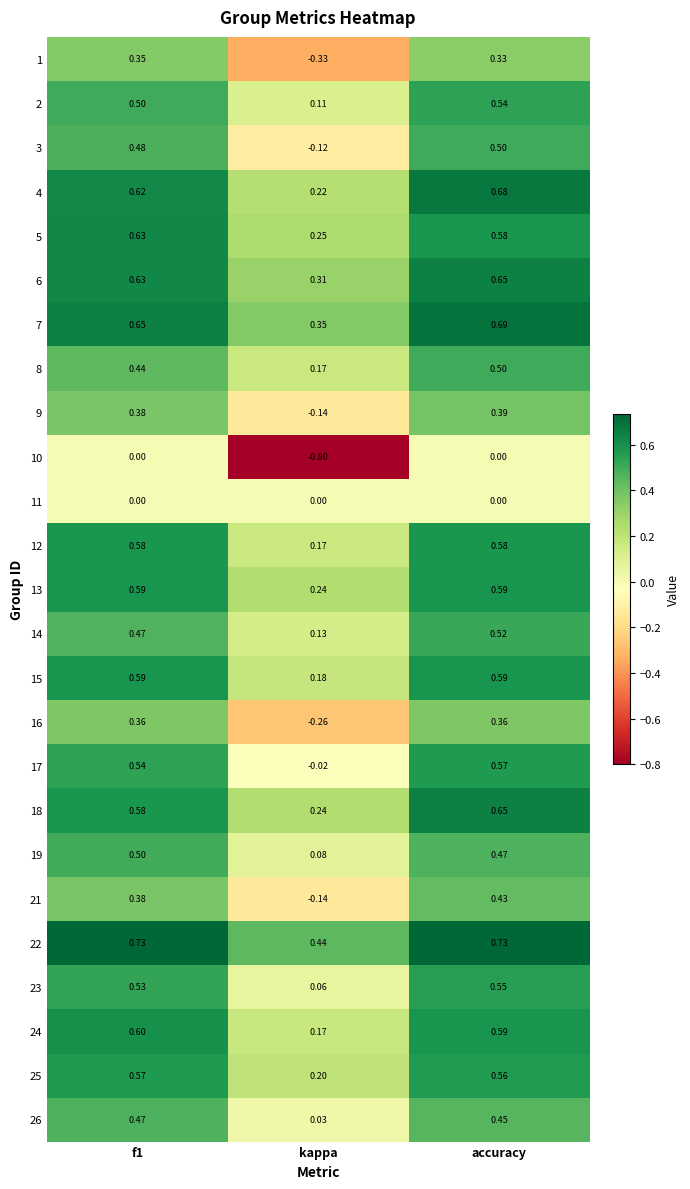

At which label is 18 closest to 0?

kappa